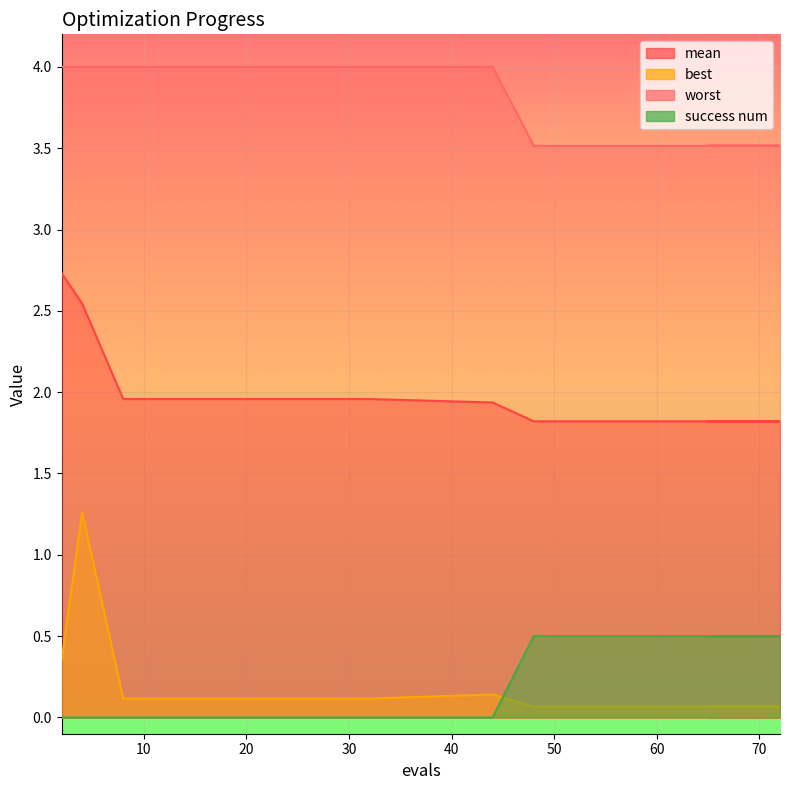

What is the average value of the mean series?

1.9